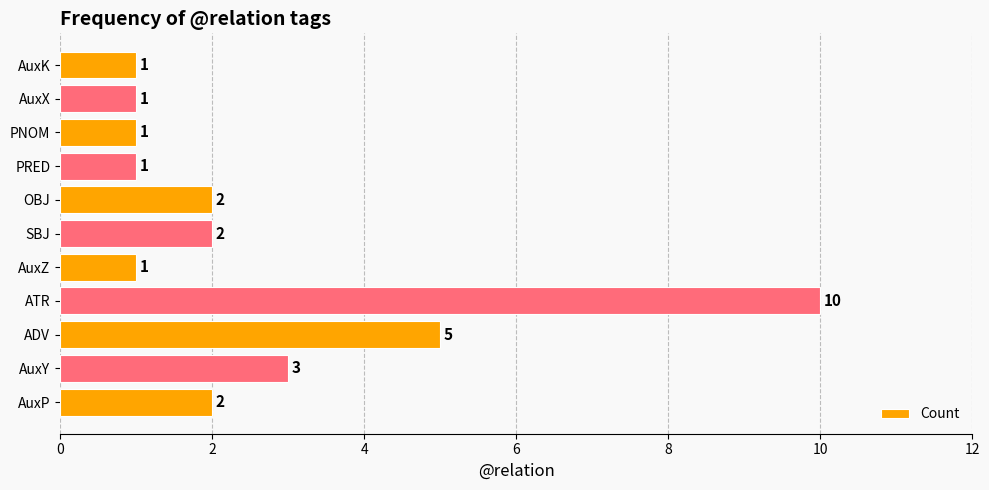

How many distinct data groups are displayed?

1